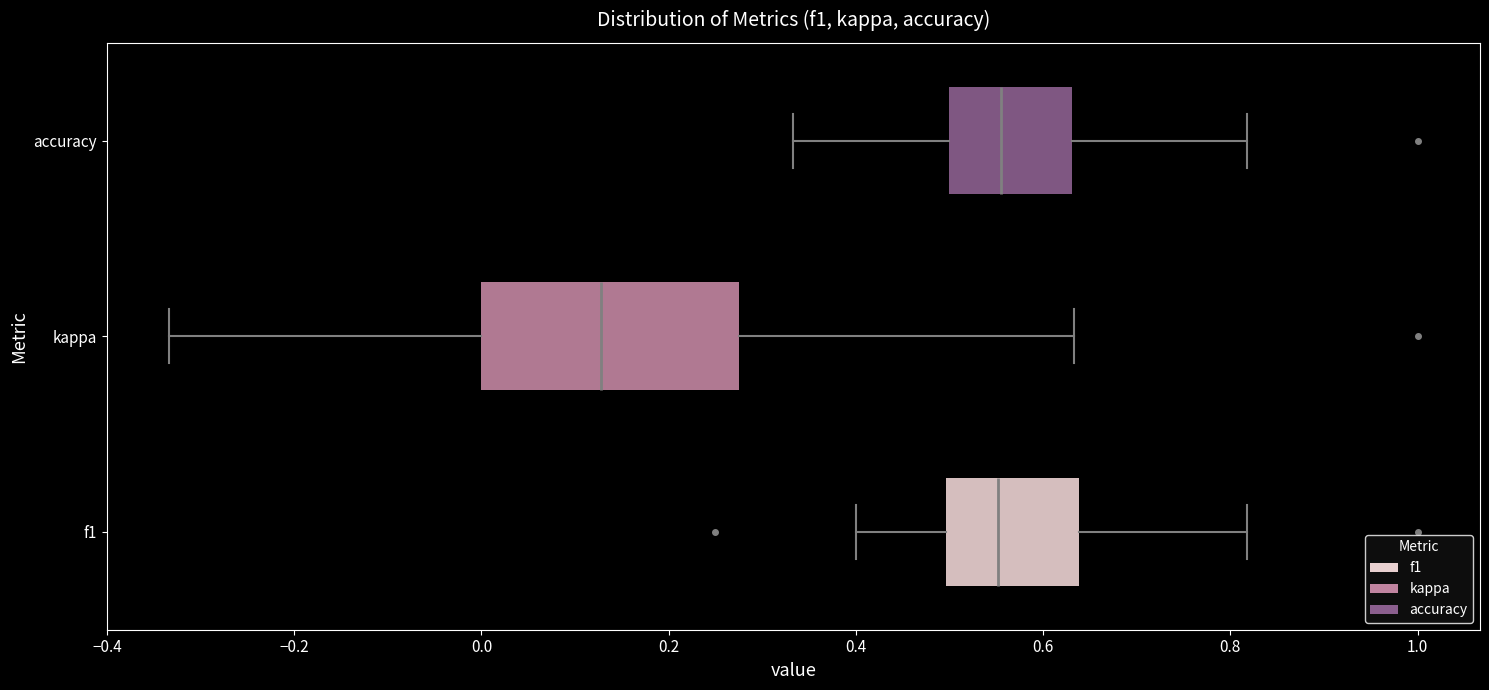

Which box has the furthest to the left median line?

kappa